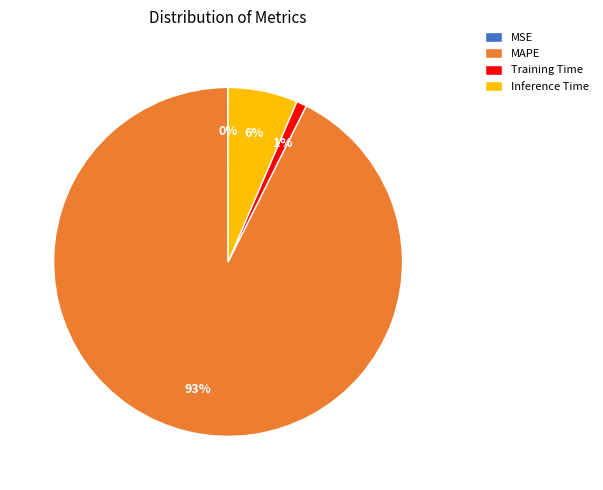

Which slice is the largest?

MAPE